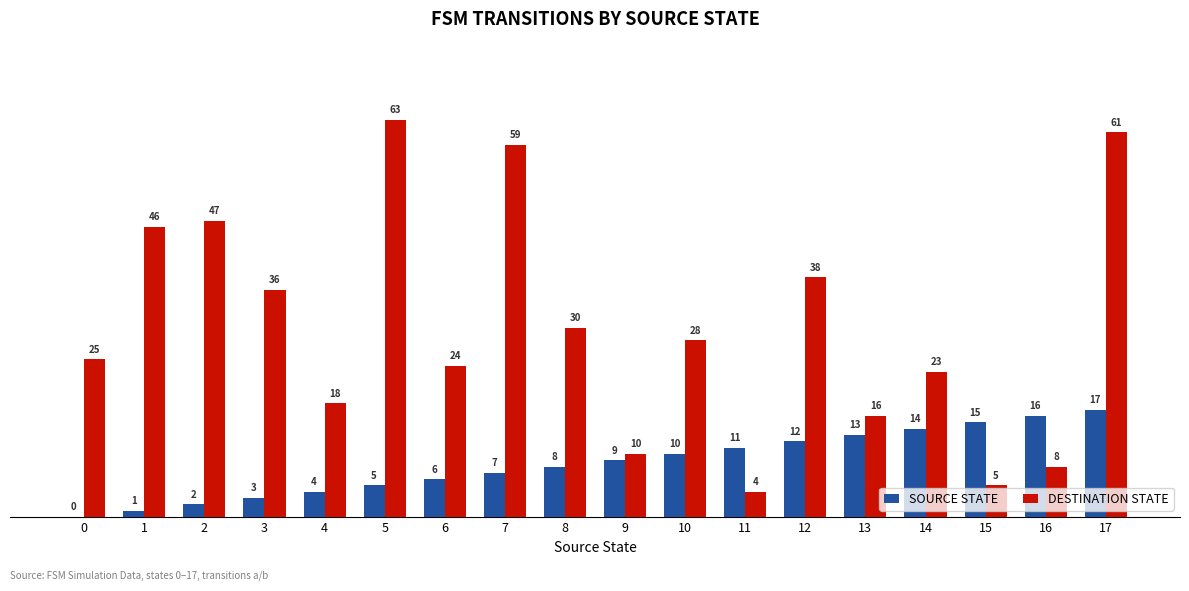

Reading left to right, list all the values displayed in this chart.

SOURCE STATE: 0=0	1=1	2=2	3=3	4=4	5=5	6=6	7=7	8=8	9=9	10=10	11=11	12=12	13=13	14=14	15=15	16=16	17=17
DESTINATION STATE: 0=25	1=46	2=47	3=36	4=18	5=63	6=24	7=59	8=30	9=10	10=28	11=4	12=38	13=16	14=23	15=5	16=8	17=61